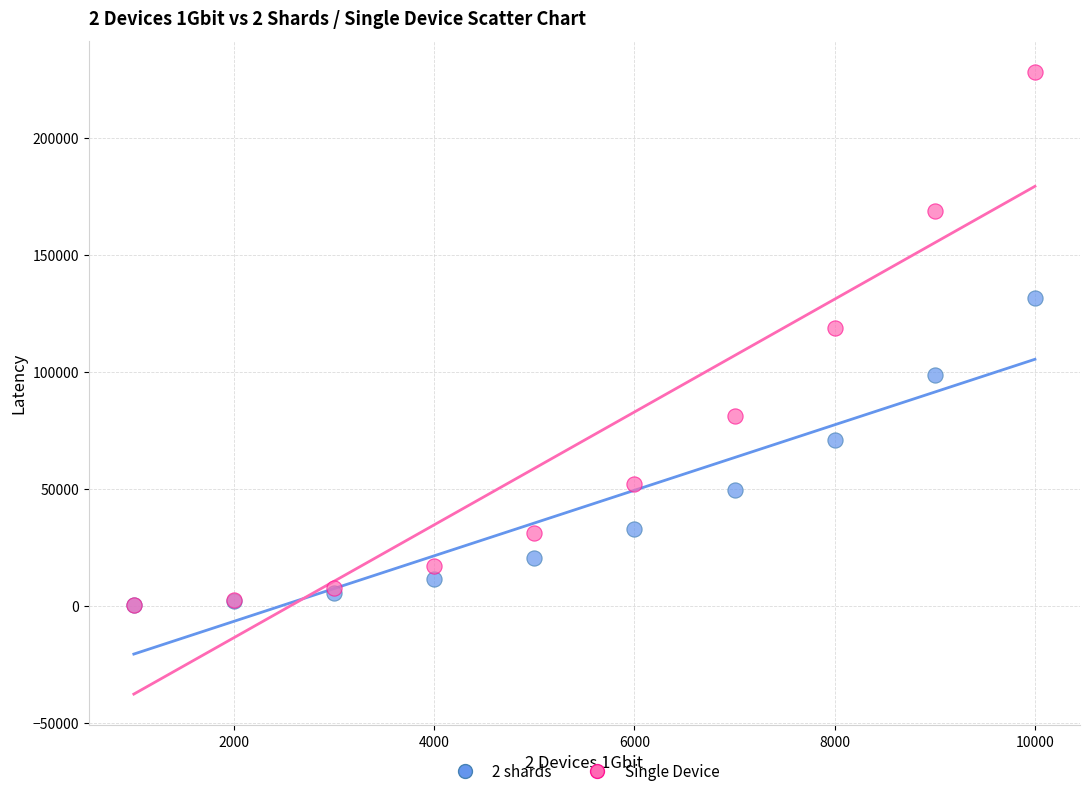

In the Single Device series, what Y value is closest to 114370?

118798.0